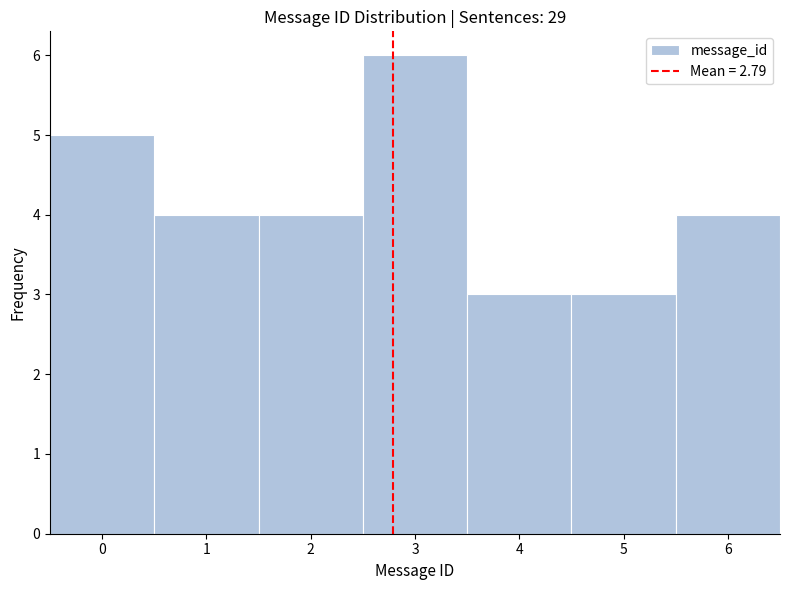

Over which range of the x-axis is the bar tallest?

2.5 to 3.5